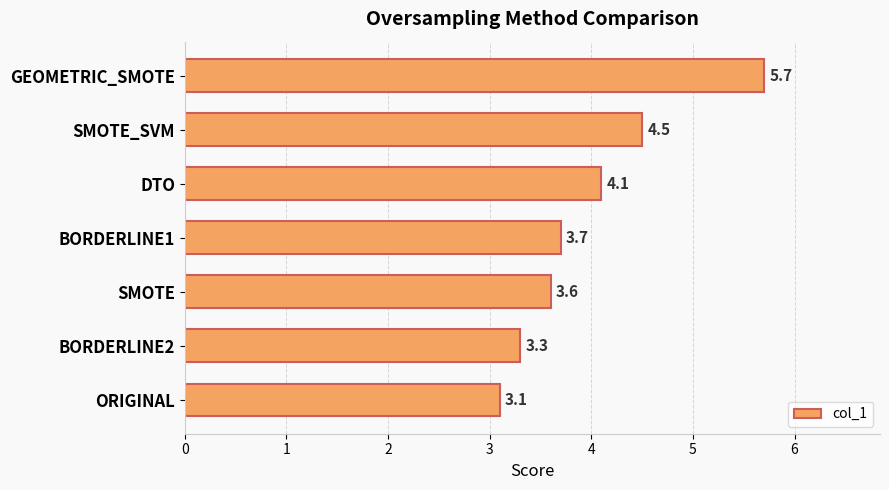

What is the ratio of the value at BORDERLINE1 to the value at GEOMETRIC_SMOTE?

0.6